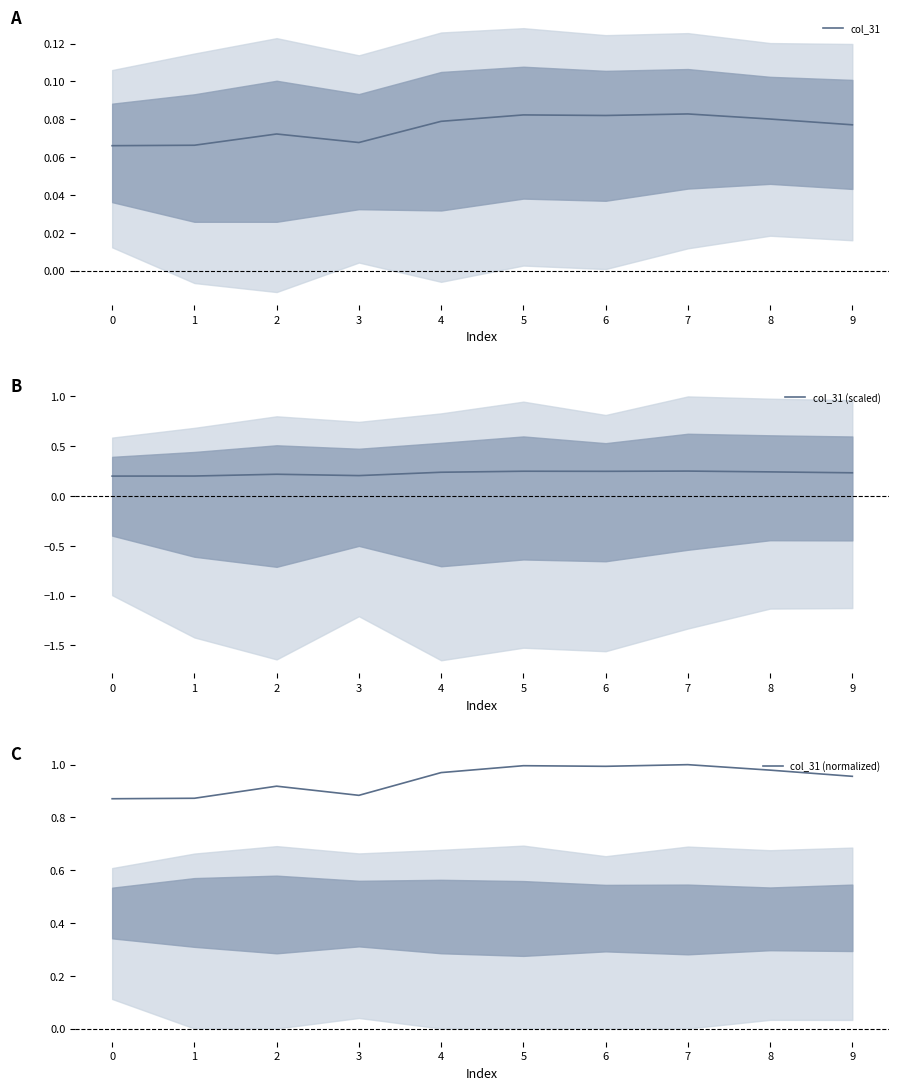

At 3, list the series in order from largest to smallest.

col_31 (normalized), col_31 (scaled), col_31